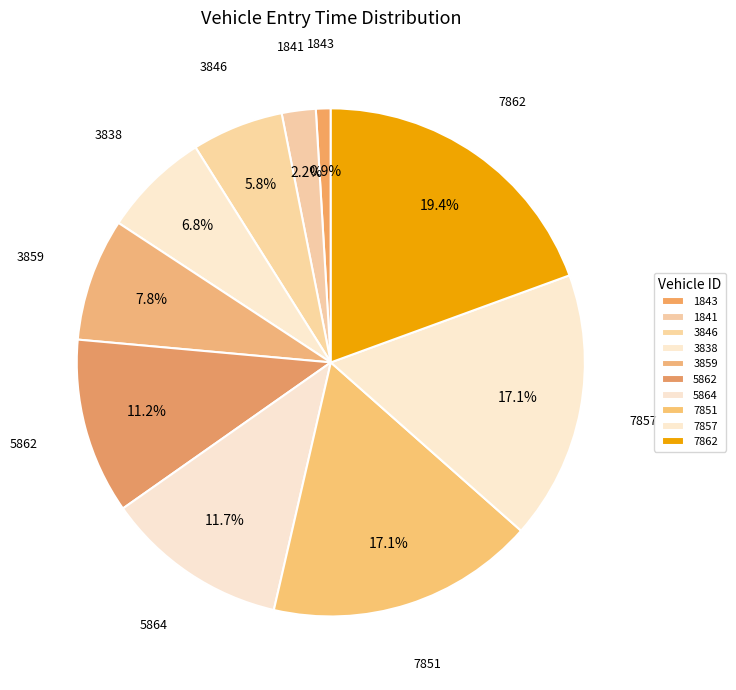

Count the number of slices in the pie.

10